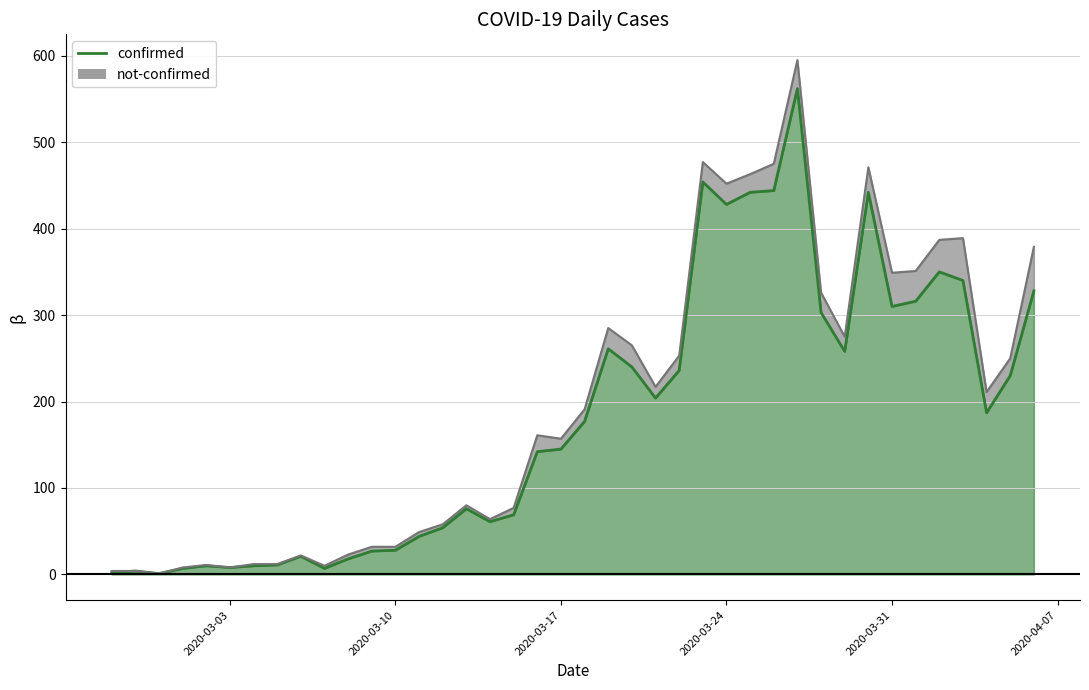

At how many categories does at least one series exceed 428?

6